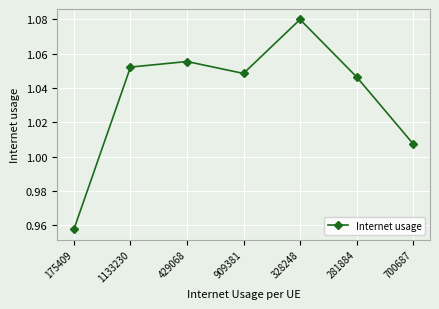

Is it true that the value at 175409 is 1.6?

False